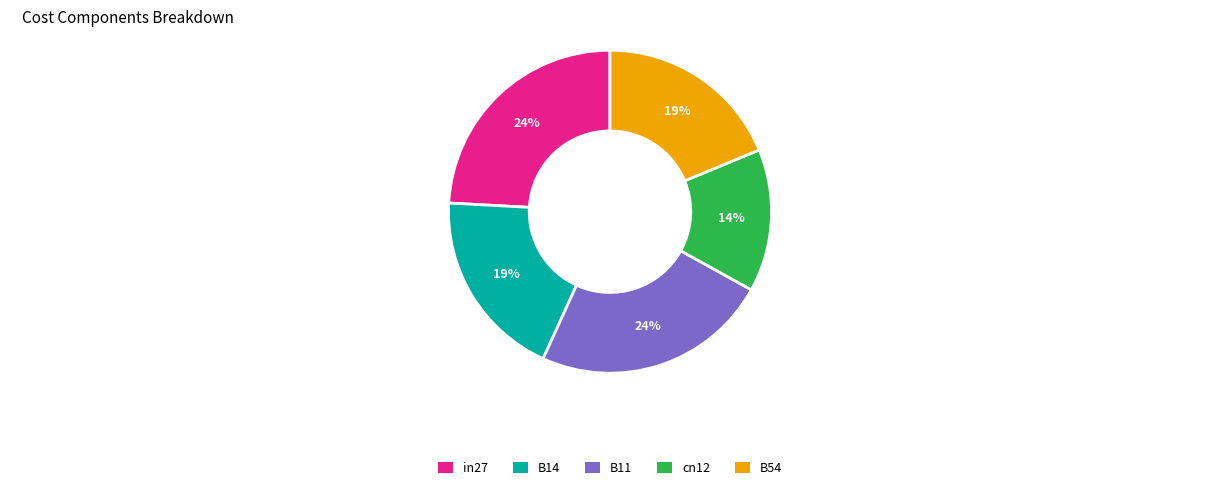

Is there any slice that represents more than half of the pie?

No